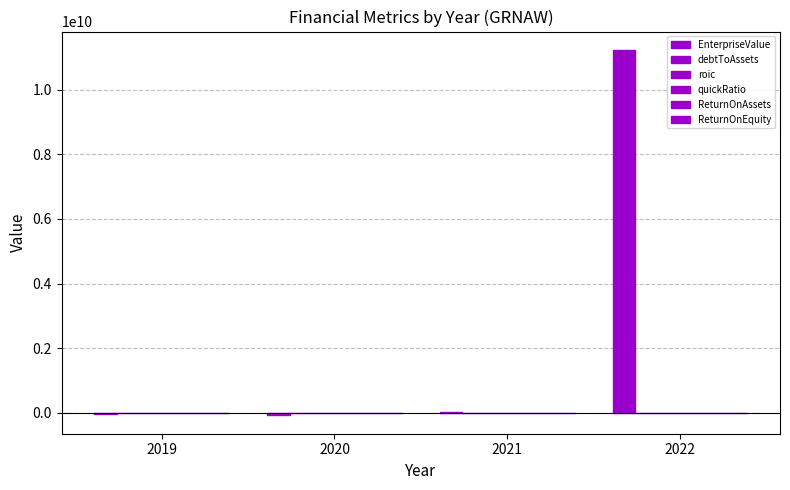

Count the number of categories in the chart.

4